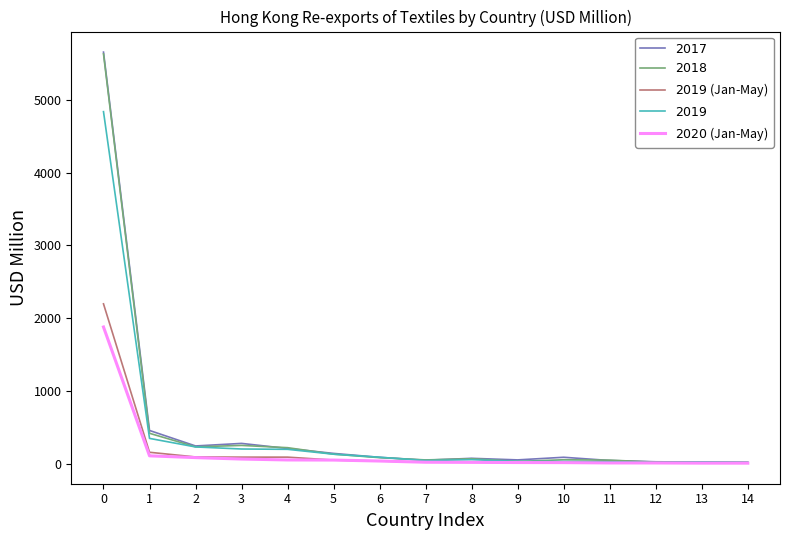

Does the chart display data point markers on the line(s)?

No